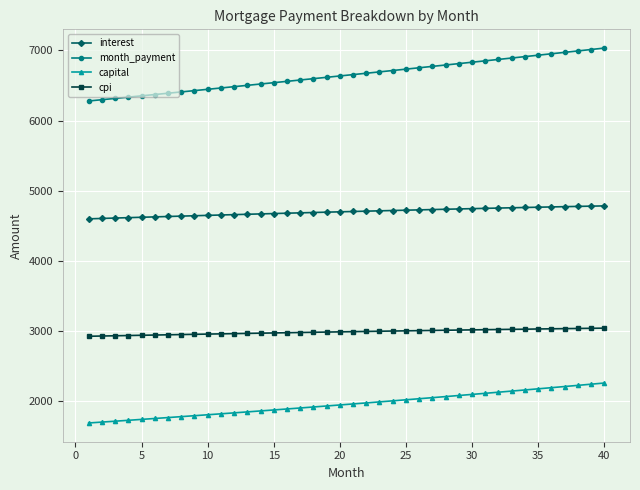

What is the difference between the maximum and minimum values in the capital series?

570.4